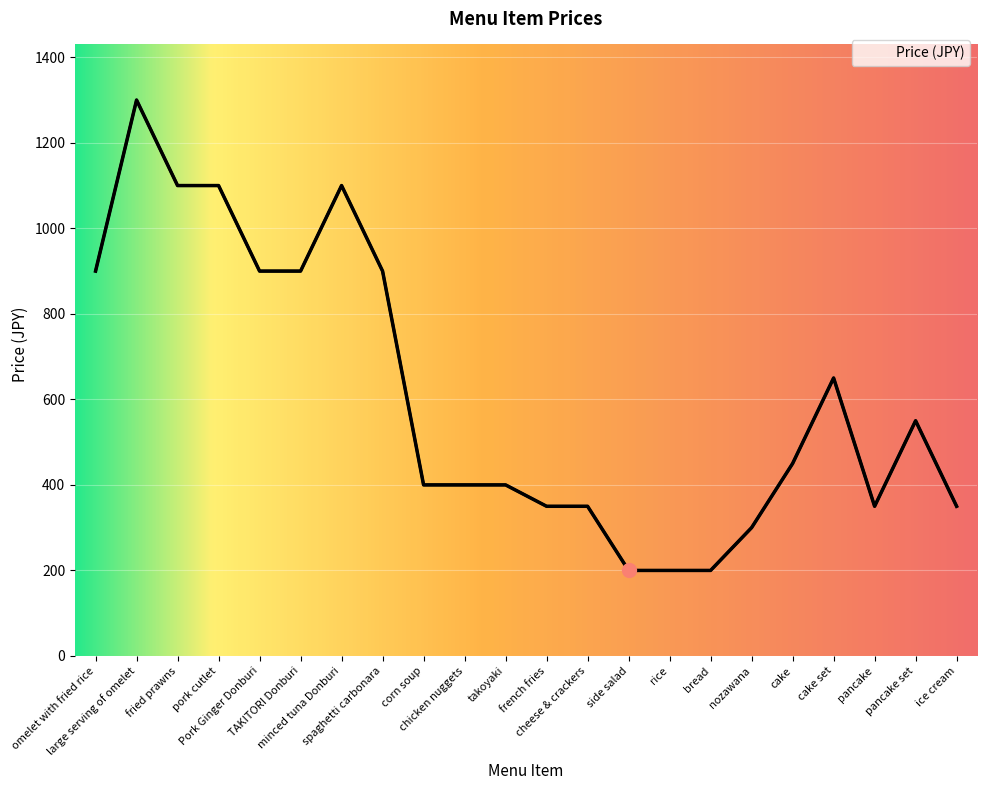

Between large serving of omelet and fried prawns, which is larger?

large serving of omelet